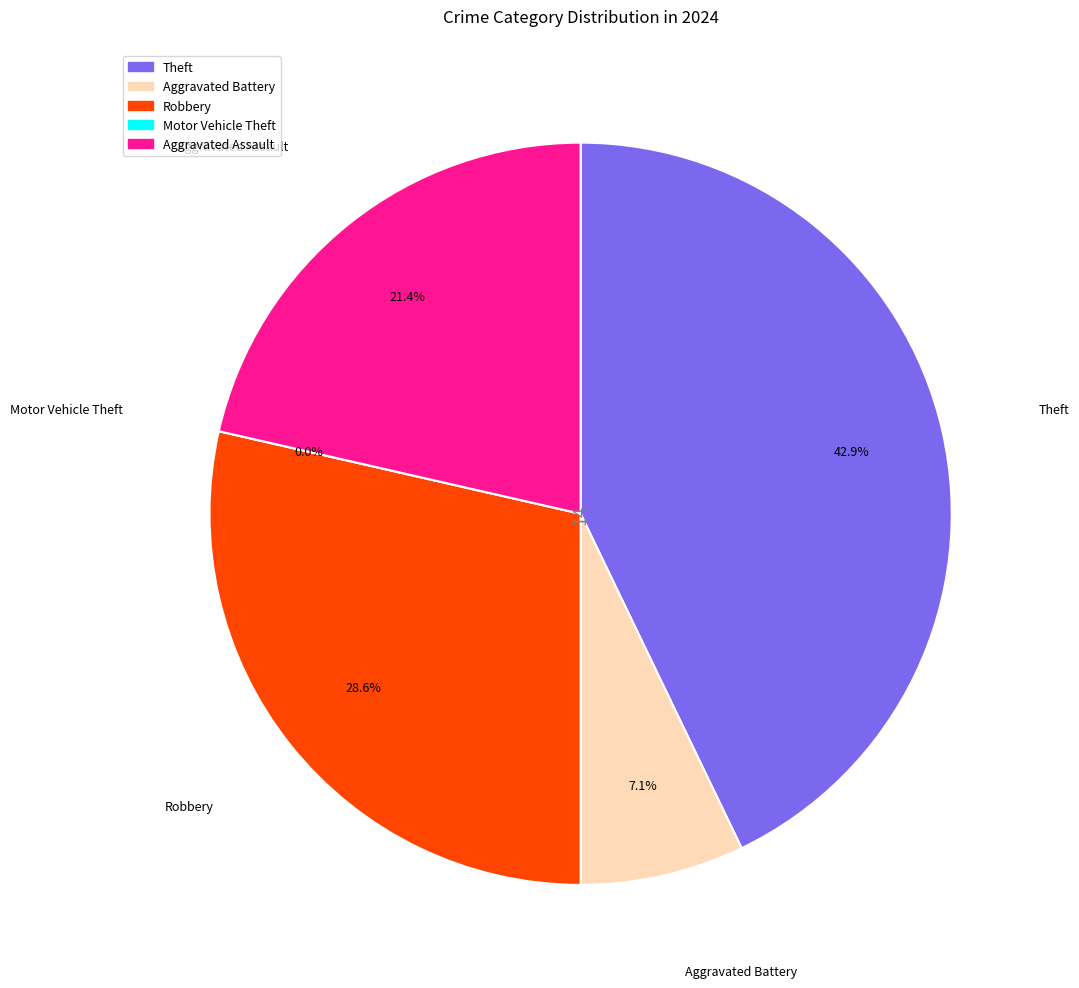

To the nearest percent, what percentage of the pie is Theft?

43%